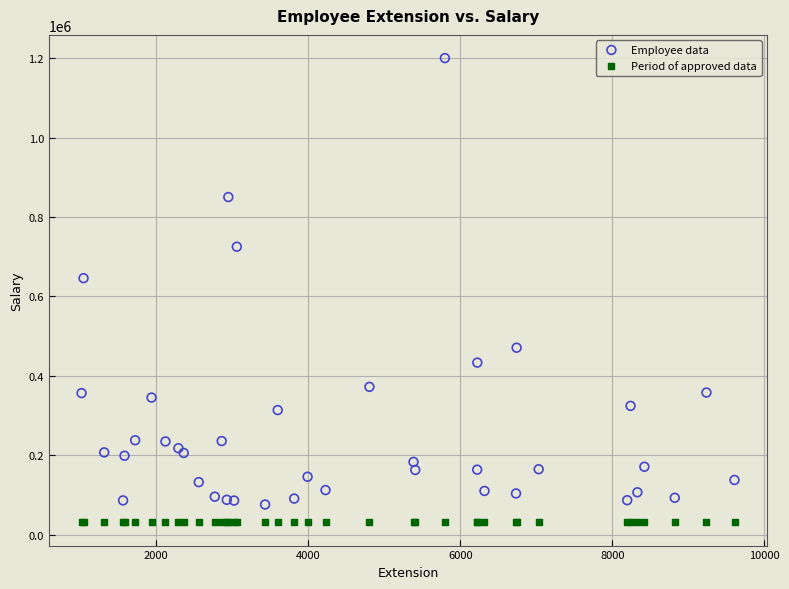

Which series reaches the minimum Y coordinate?

Period of approved data